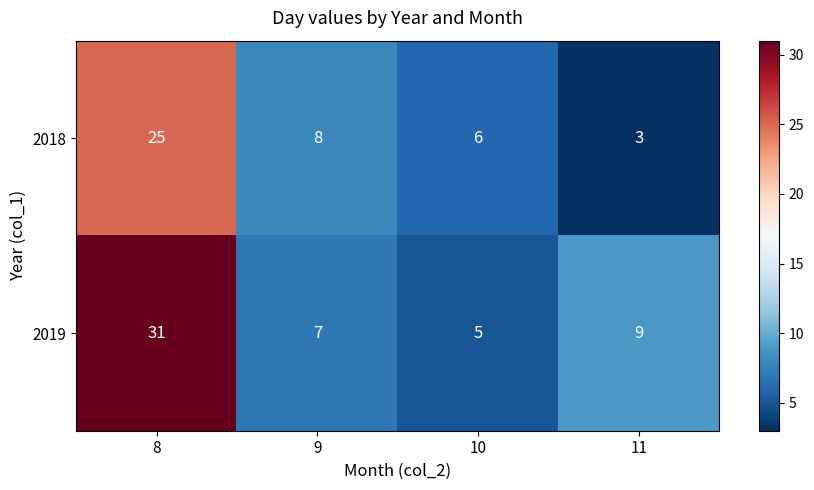

What is the spread (max minus min) of values at 11?

6